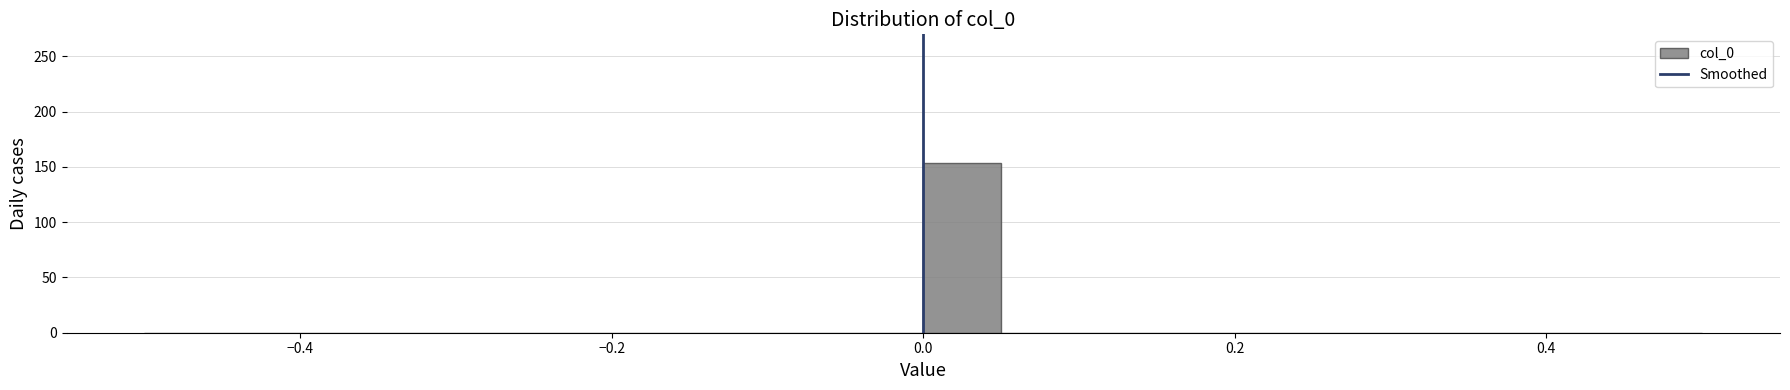

Around what value on the x-axis is the tallest bar? Give the approximate position of its centre, as read against the axis.

0.02